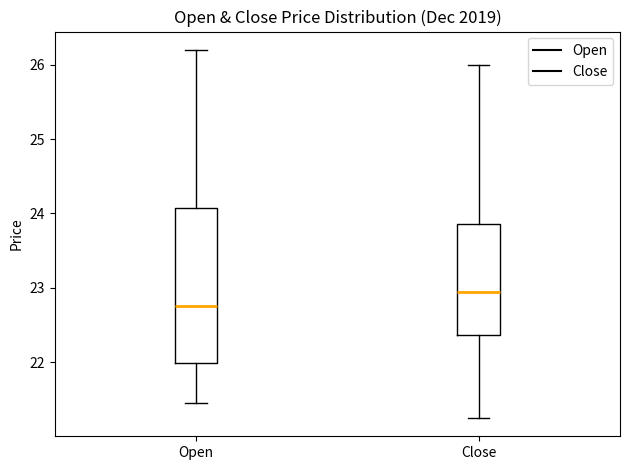

Reading left to right, transcribe this box plot: for each box, give where its median line is, the range the box spans, and where its two whiskers end, as read against the y-axis. The values are not printed on the chart, so give them approximately, as read against the axis.

Open: median 22.8, box 22.0 to 24.1, whiskers 21.5 to 26.2
Close: median 23.0, box 22.4 to 23.9, whiskers 21.3 to 26.0